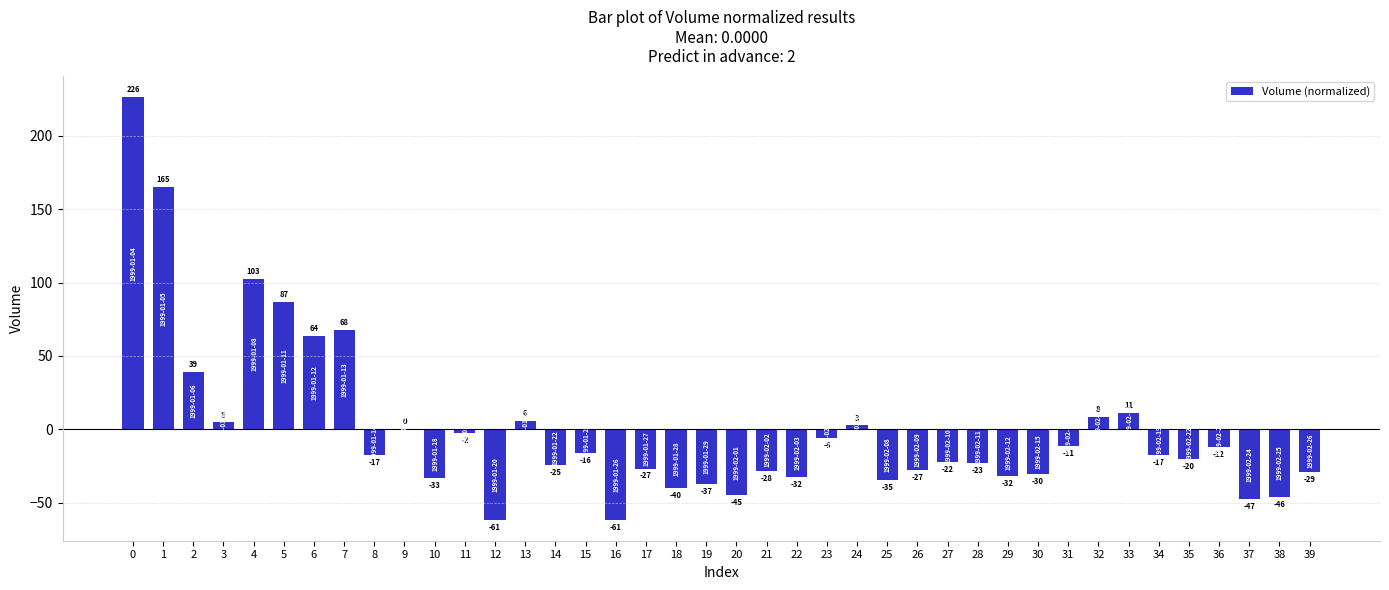

What is the change in value from 18 to 27?

+18.2